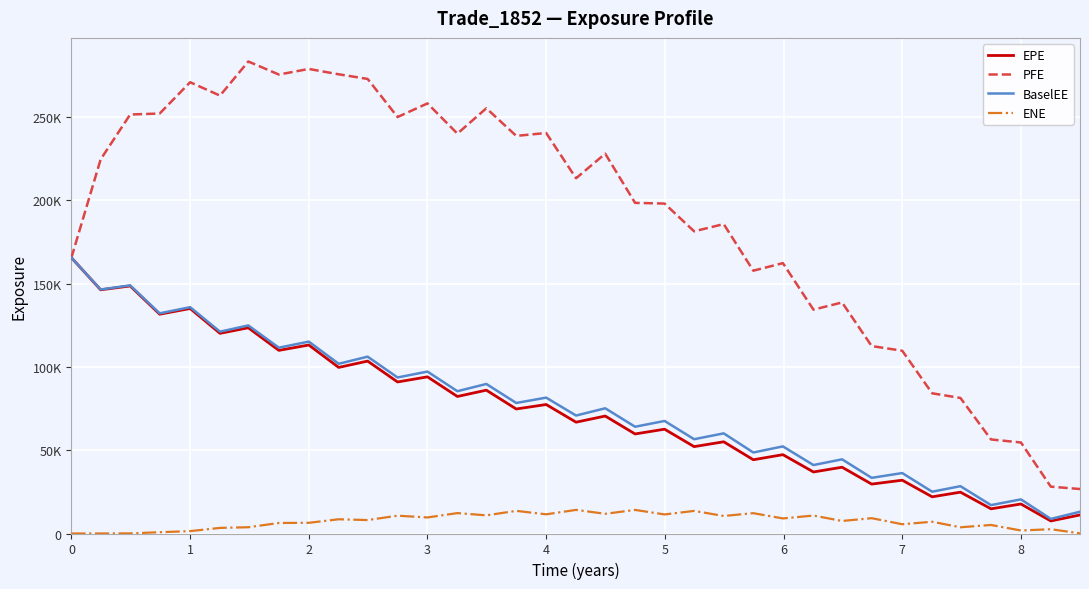

True or false: ENE and BaselEE cross at least once.

False